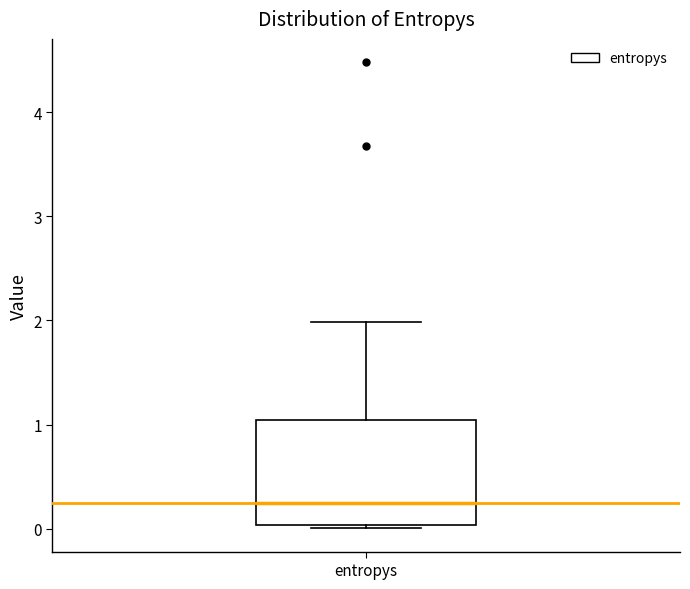

Read this box plot against the y-axis: the position of the median line, the range covered by the box, and the ends of both whiskers. The values are not printed on the chart, so give them approximately, as read against the axis.

median 0.2, box 0.0 to 1.0, whiskers 0.0 (just below the box's lower edge) to 2.0